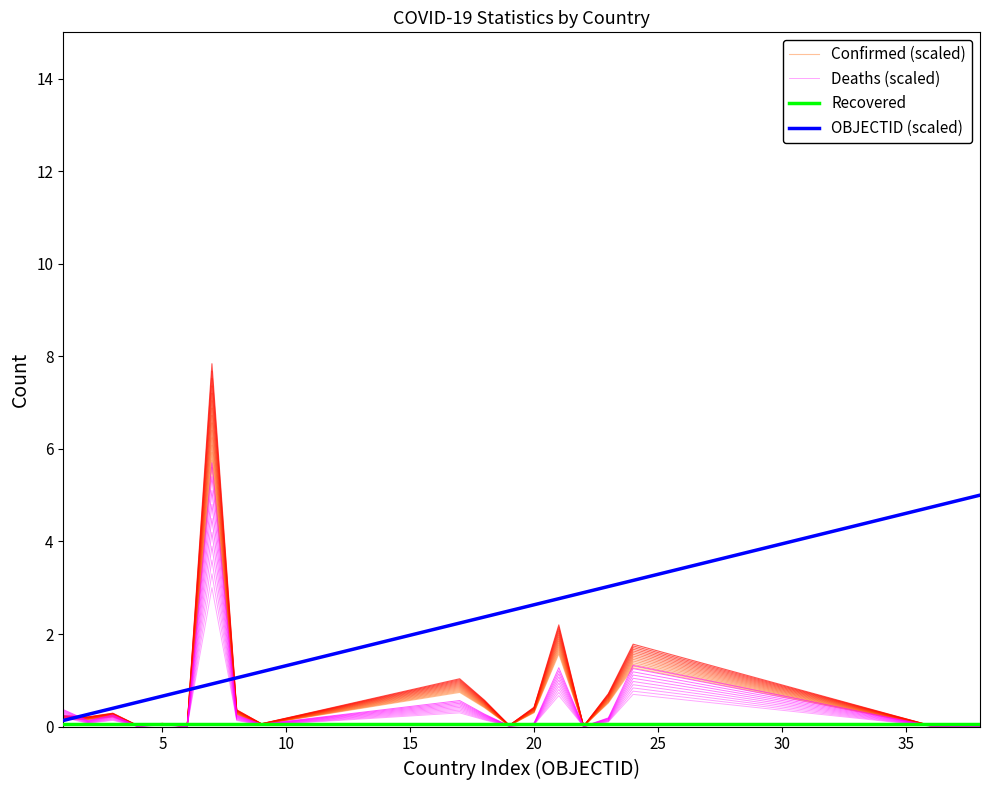

True or false: Deaths (scaled) has more than 1 points higher than both neighbors.

True